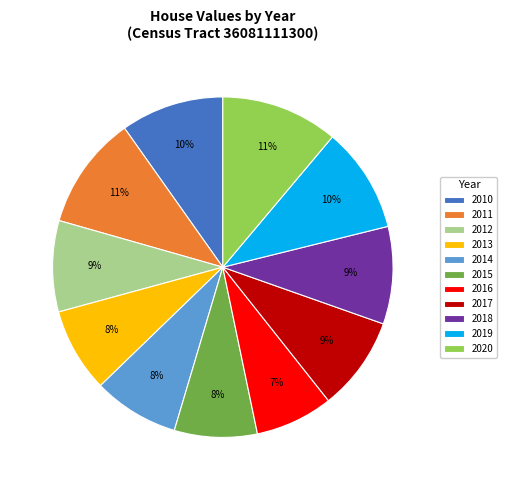

Count the number of slices in the pie.

11